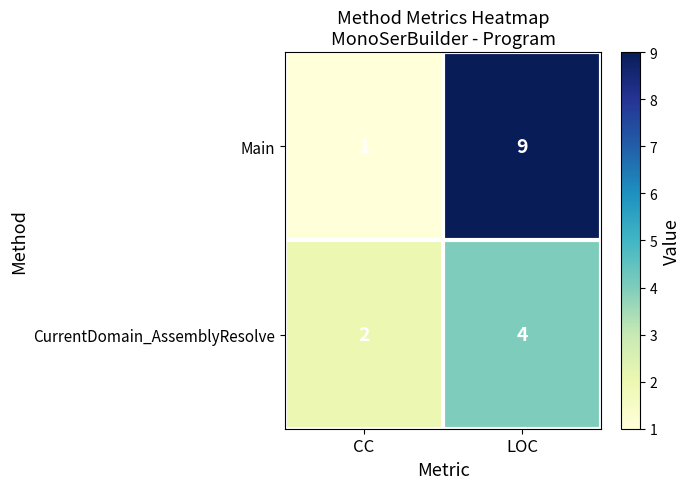

The value of CurrentDomain_AssemblyResolve at LOC is 4. True or false?

True